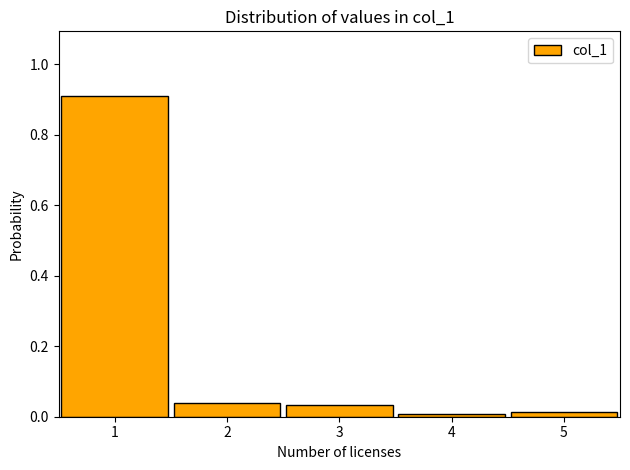

What is the height of the bar covering 2.5 to 3.5 on the x-axis? The values are not printed on the chart, so give them approximately, as read against the axis.

0.04